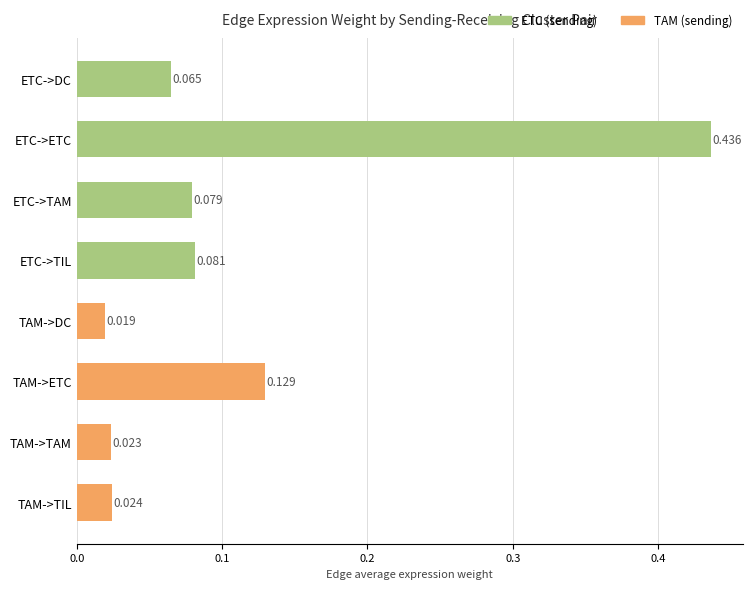

Which has a higher value, TAM->DC or ETC->ETC?

ETC->ETC